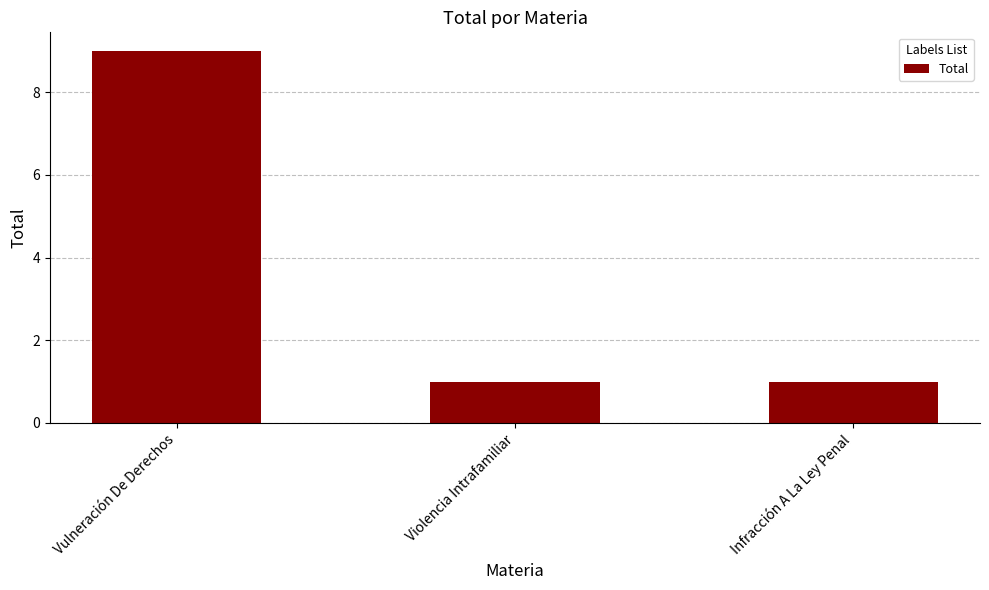

Which category has the highest value across all series?

Vulneración De Derechos